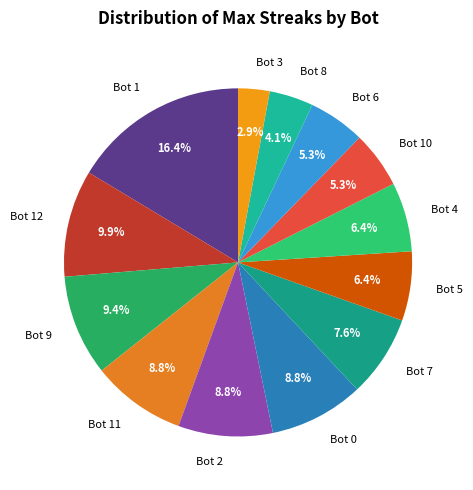

What portion of the pie excludes Bot 6?

94.7%